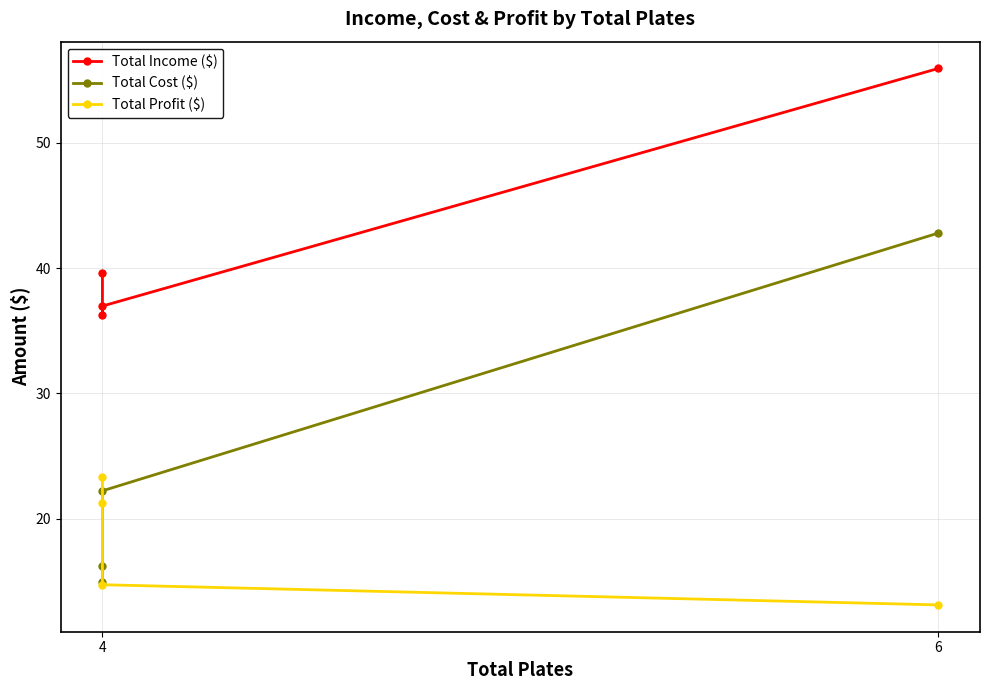

What is the lowest value of the Total Cost ($) series?

15.0